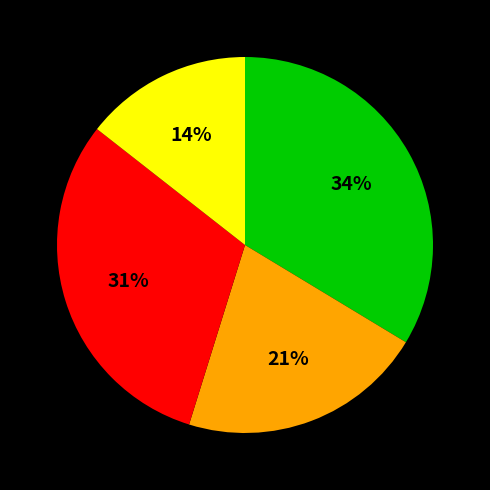

To the nearest percent, what is the average slice percentage?

25%